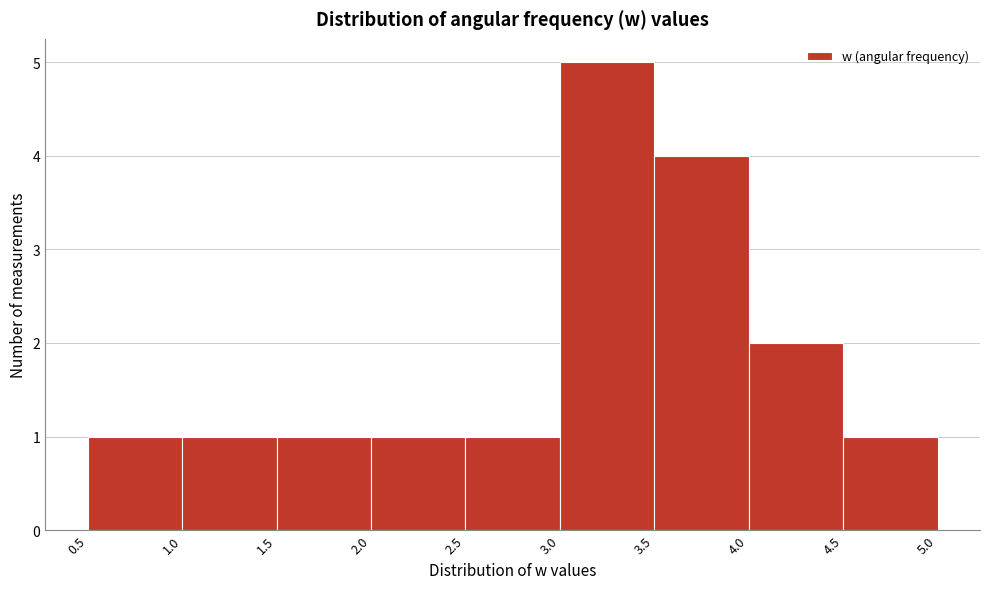

How tall is the bar that spans 4.5 to 5.0 on the x-axis? The values are not printed on the chart, so give them approximately, as read against the axis.

1